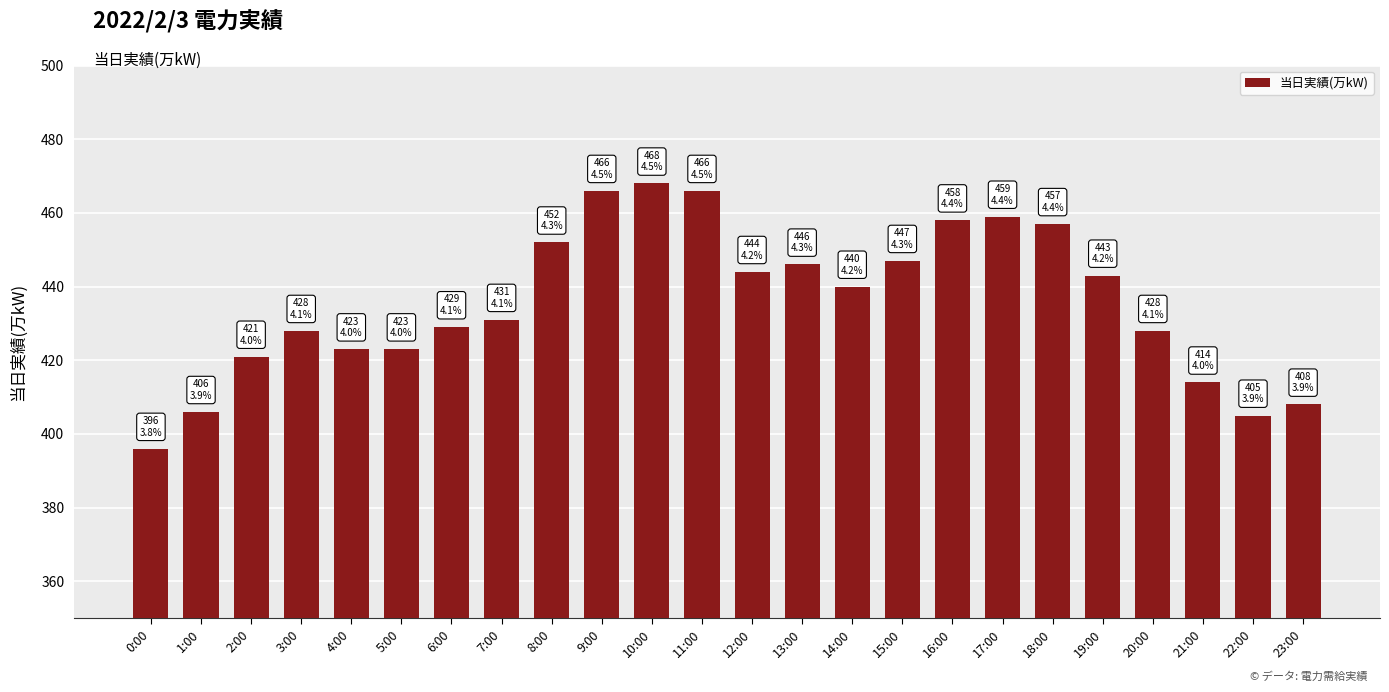

Are the bars horizontal?

No